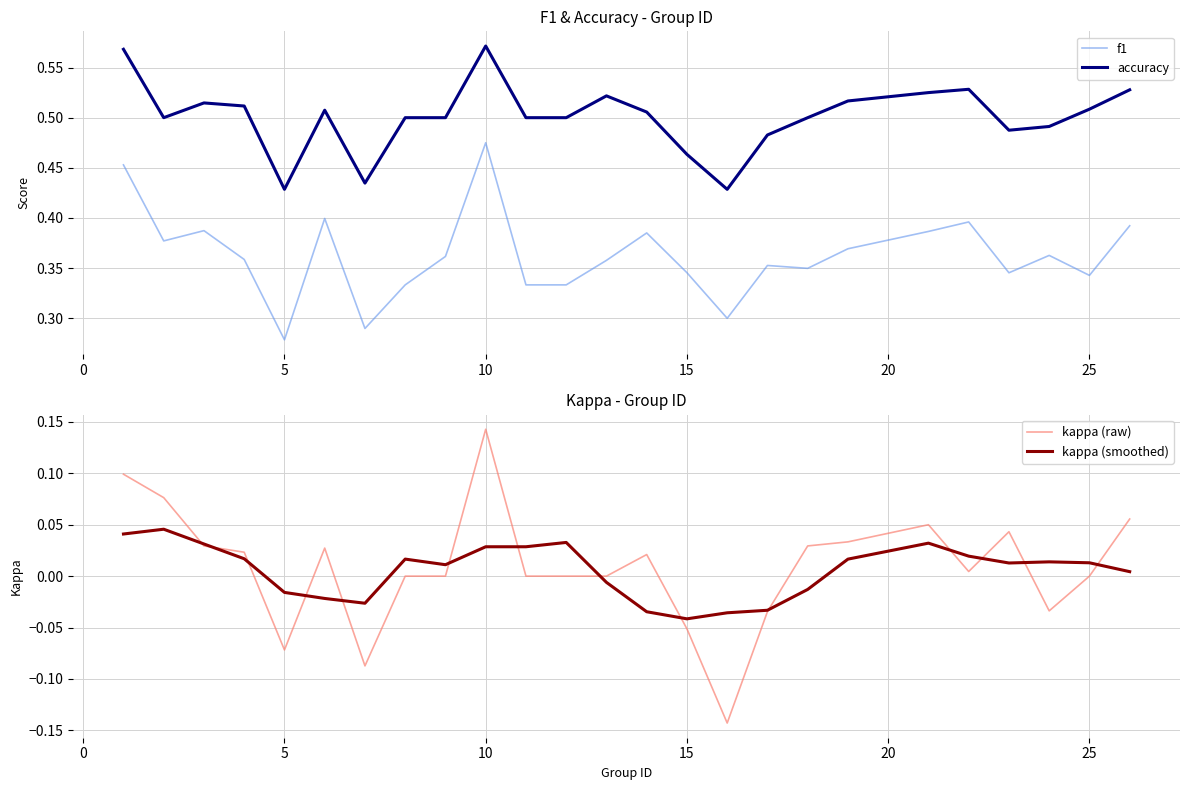

True or false: accuracy and kappa (raw) intersect in this chart.

False